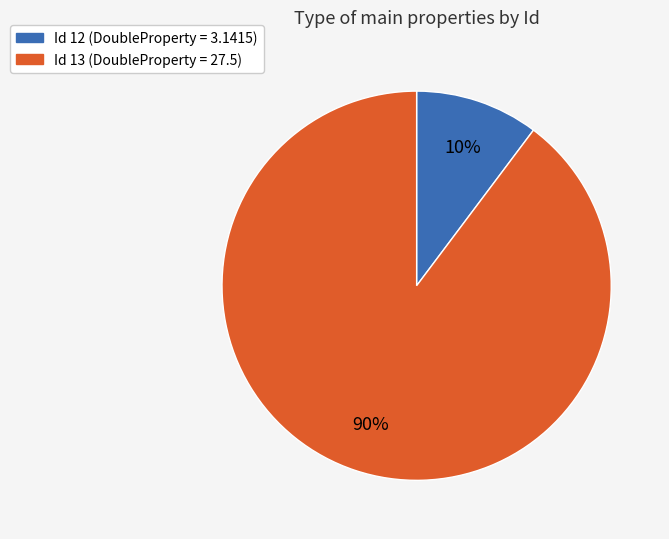

How many slices are in this pie chart?

2